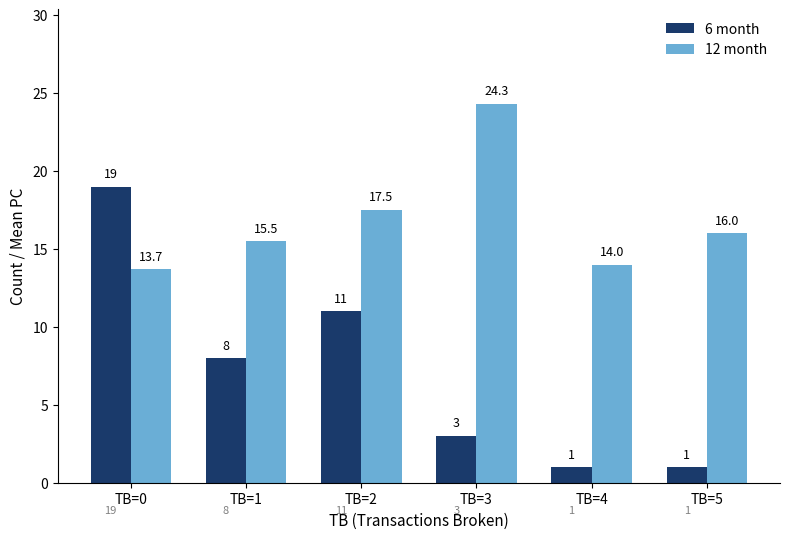

Read the 6 month value at TB=3.

3.0